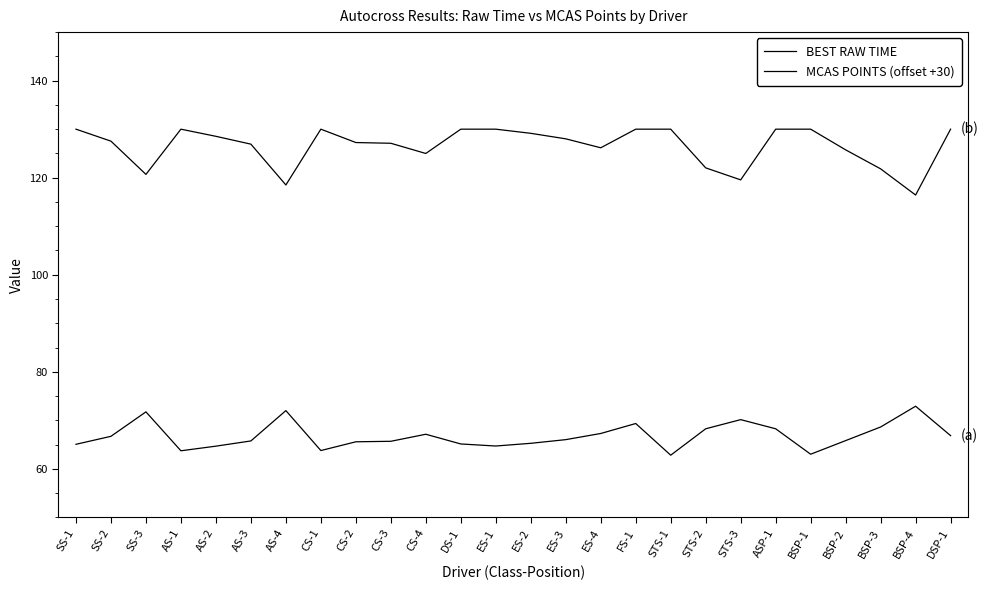

Does the chart have visible grid lines?

No